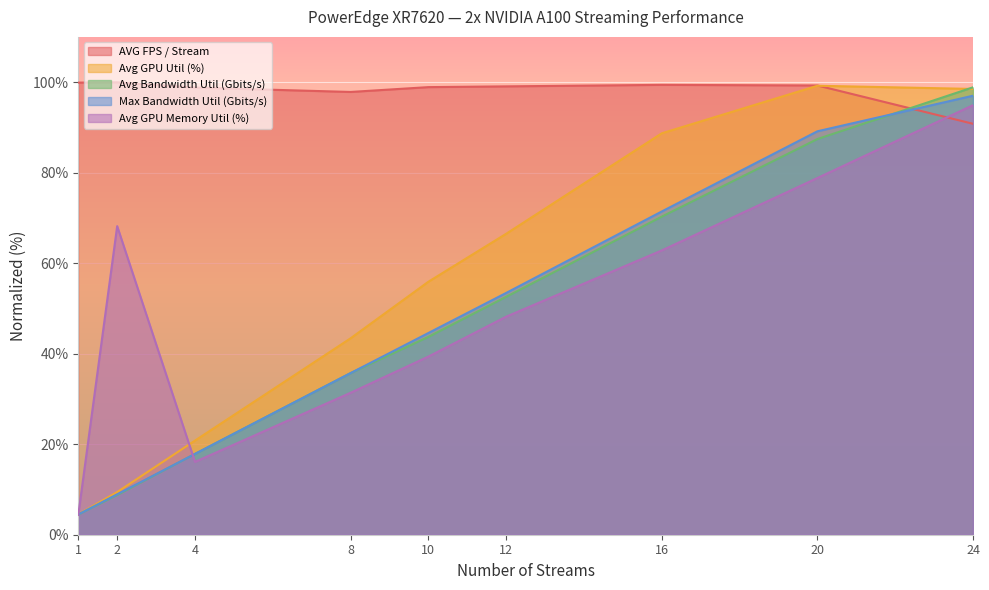

True or false: Max Bandwidth Util (Gbits/s) and Avg GPU Util (%) intersect in this chart.

False